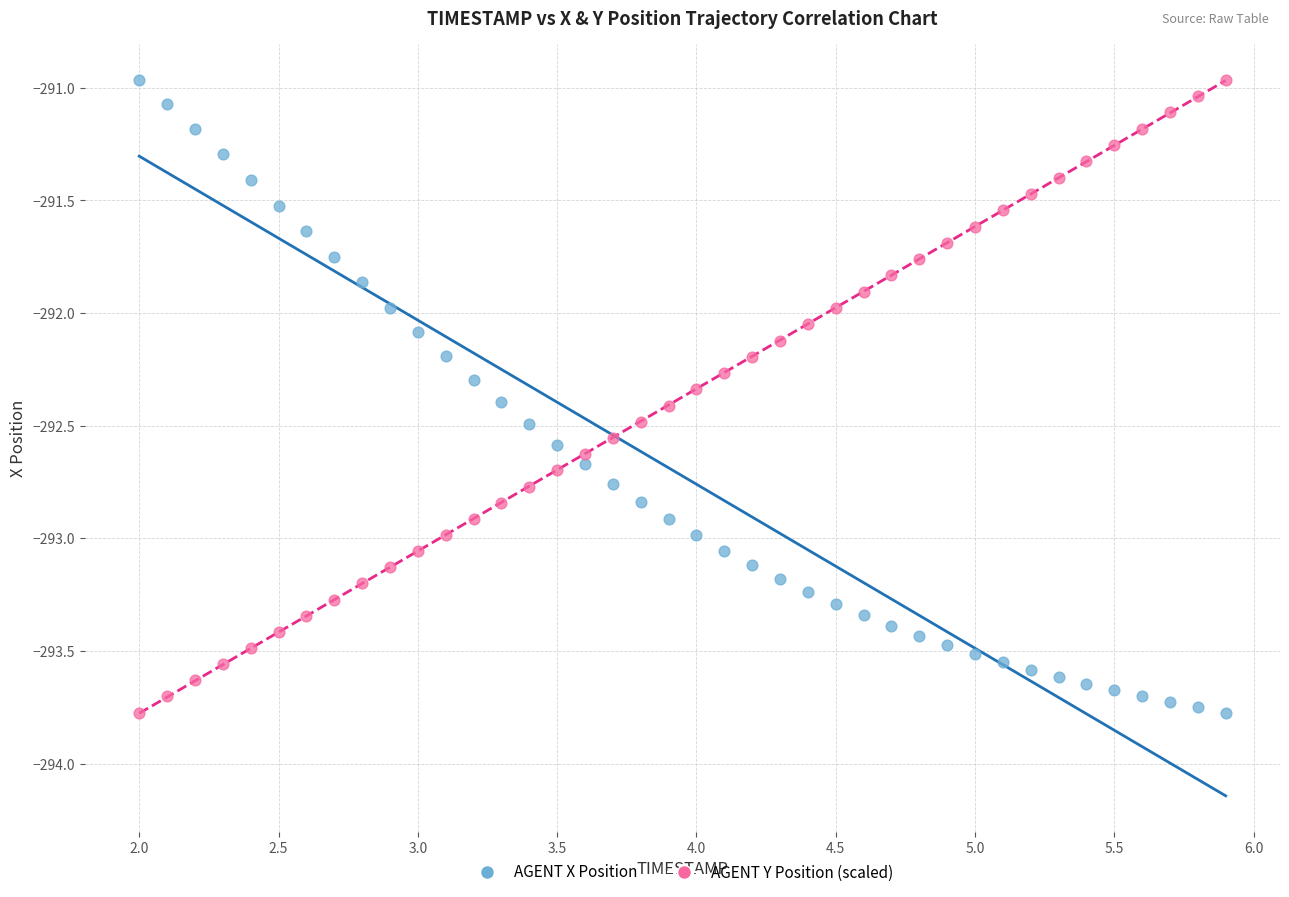

What is the X range (max minus min) for the scatter plot?

3.9